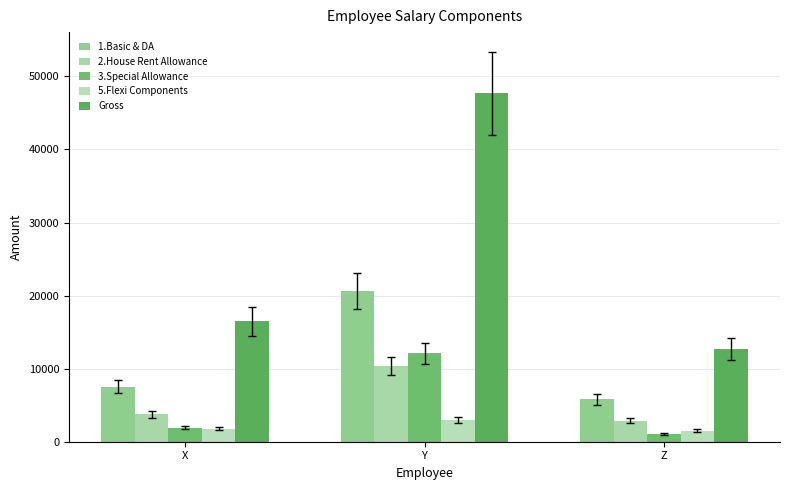

Reading left to right, list all the values displayed in this chart.

1.Basic & DA: X=7500.0	Y=20667.5	Z=5778.4
2.House Rent Allowance: X=3750.0	Y=10333.0	Z=2889.0
3.Special Allowance: X=1916.0	Y=12095.0	Z=1100.0
5.Flexi Components: X=1750.0	Y=2972.0	Z=1517.0
Gross: X=16516.0	Y=47667.5	Z=12671.5